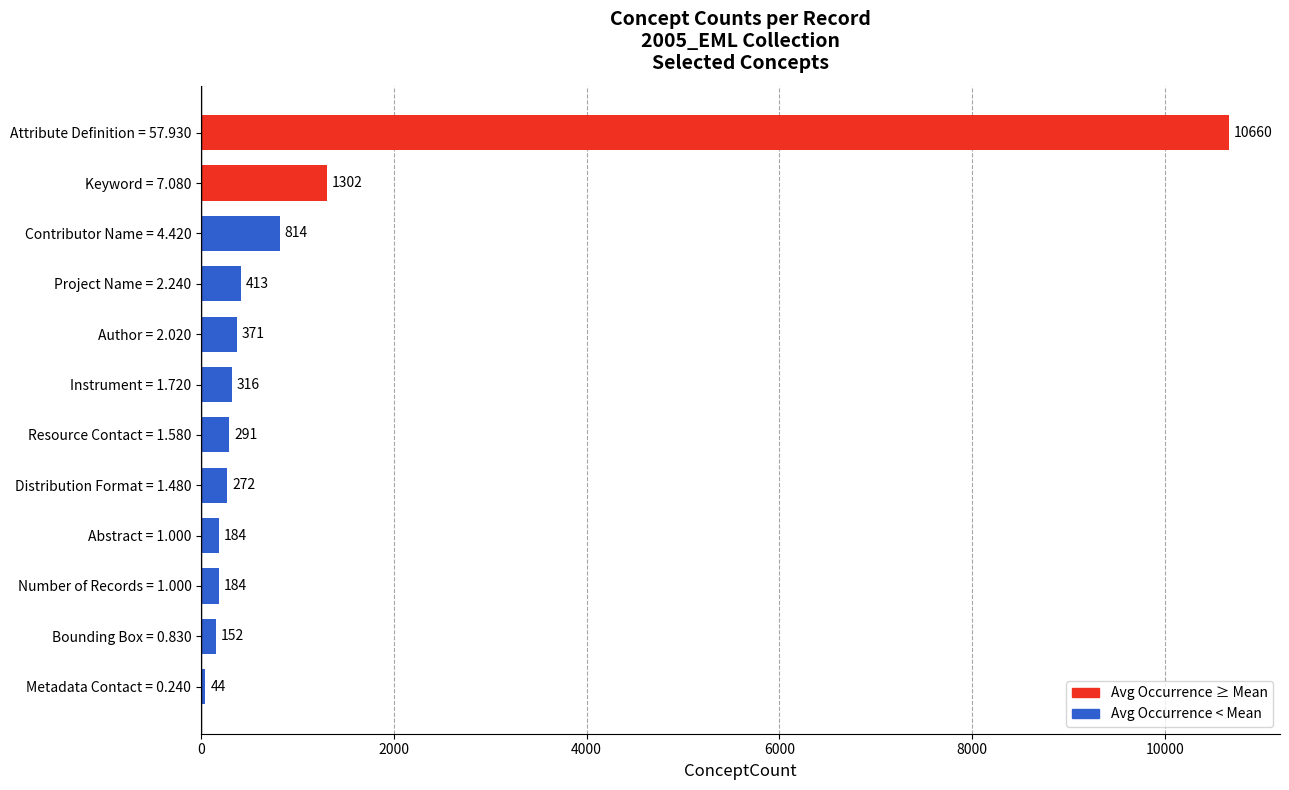

At which category does the chart reach its peak across all series?

Attribute Definition = 57.930